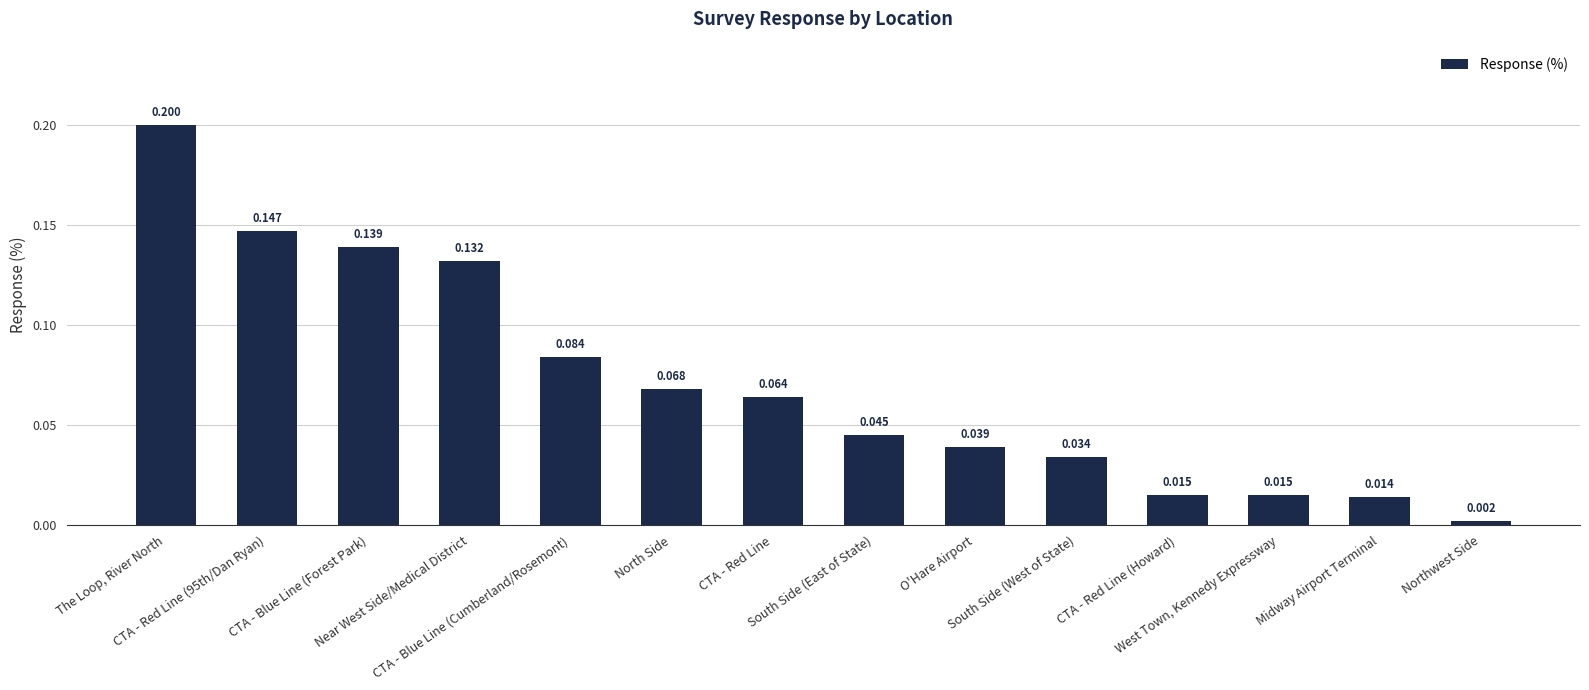

What is the label of the 6th bar from the right?

O'Hare Airport